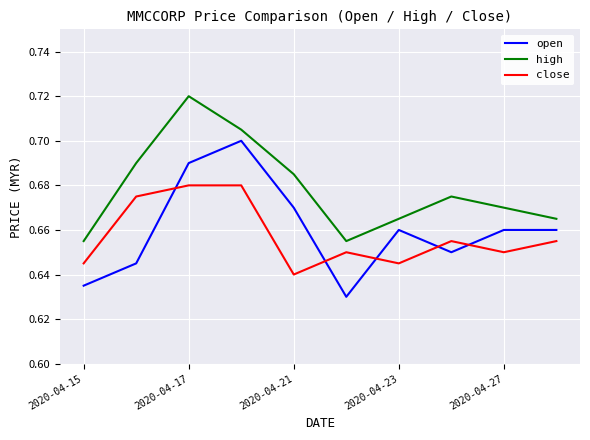

How many close values are between 0 and 1?

10